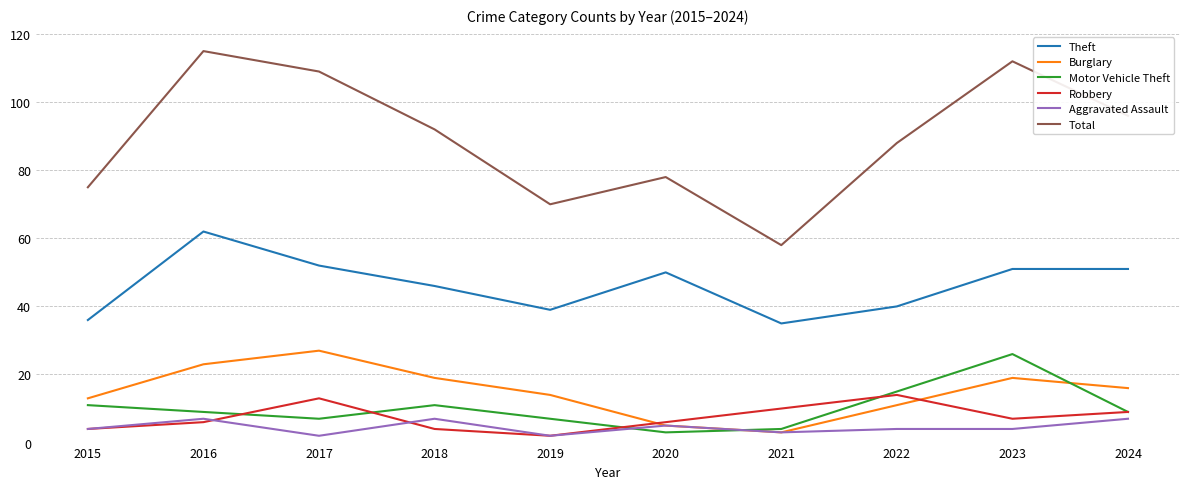

Where does the Robbery series first go above 7?

2017